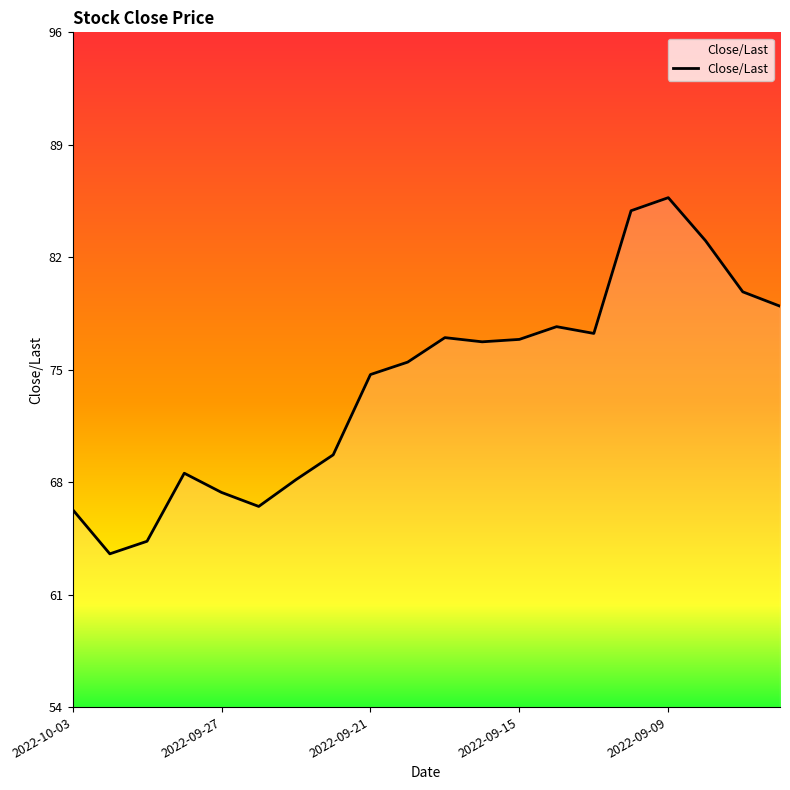

Does the chart have visible grid lines?

No